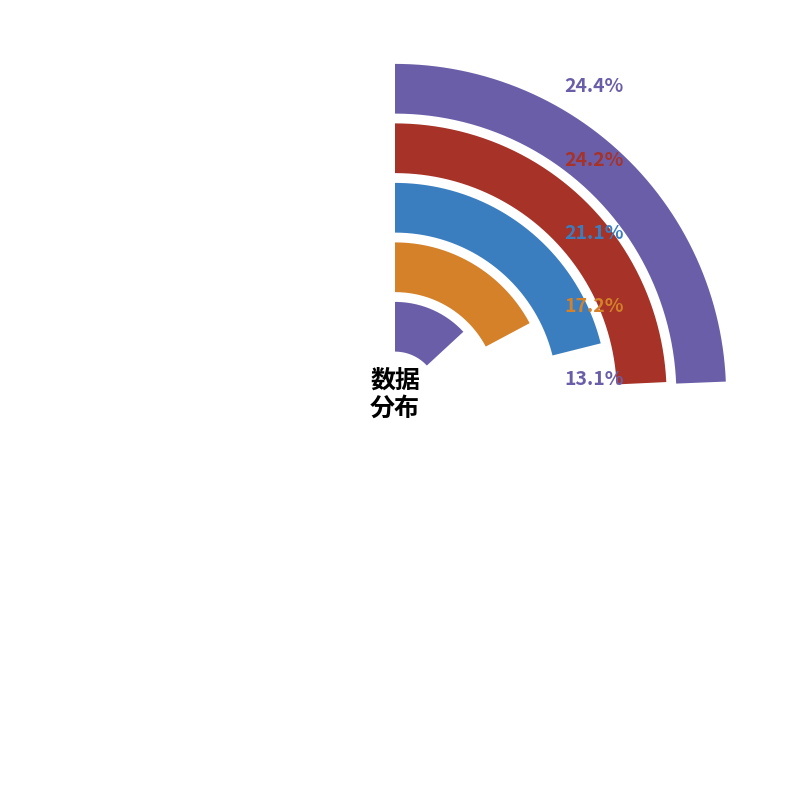

To the nearest percent, what is the average slice percentage?

20%